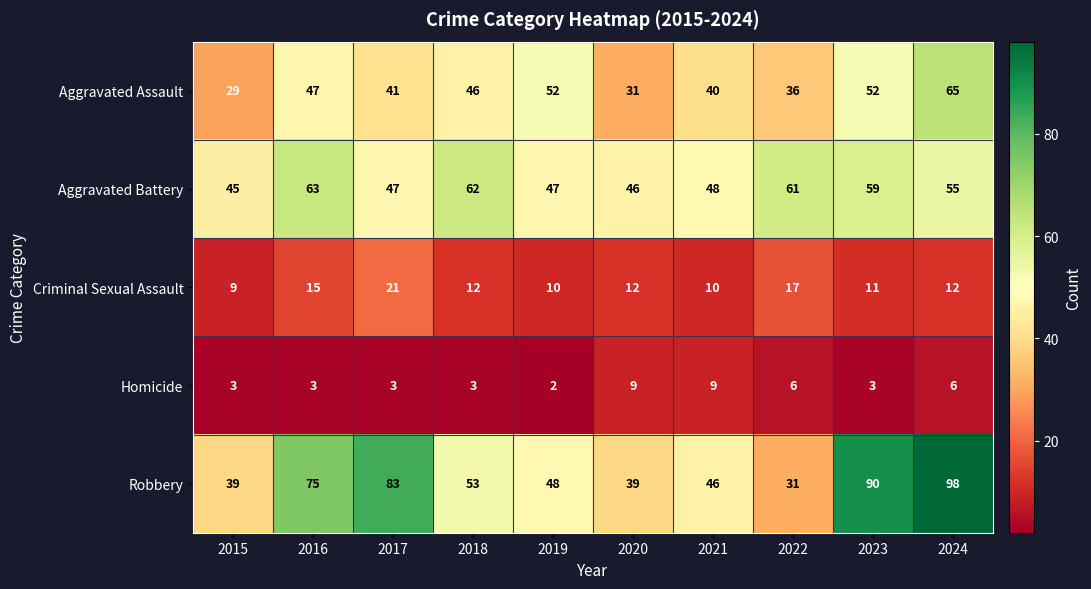

What is the difference between the Homicide values at 2022 and 2023?

3